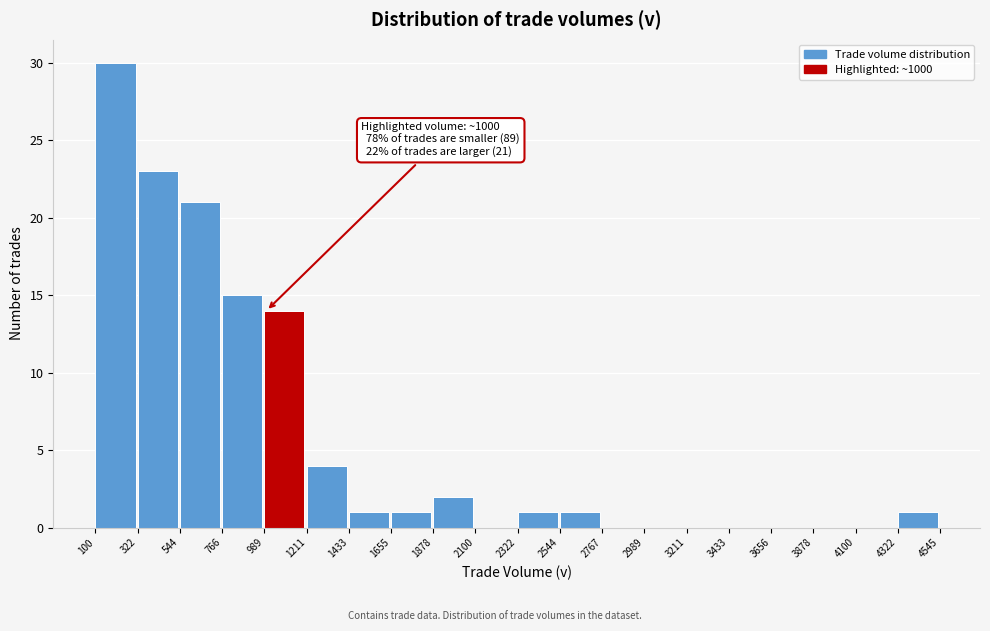

Over which range of the x-axis is the bar tallest?

100 to 322